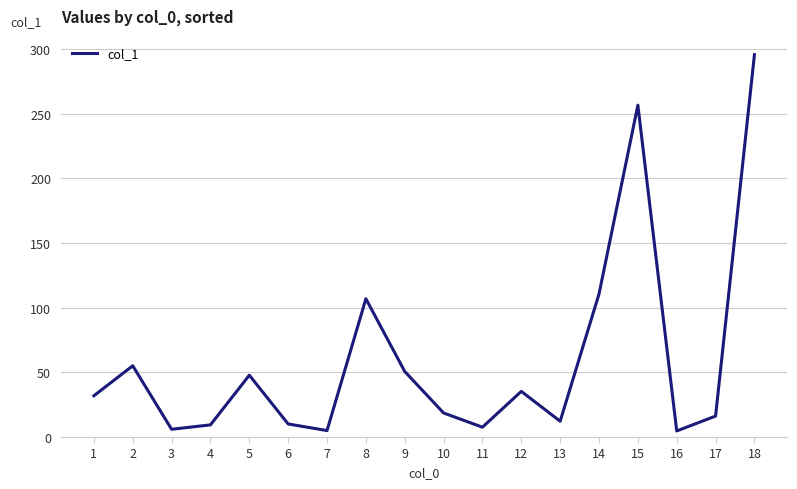

How many lines are shown in the chart?

1